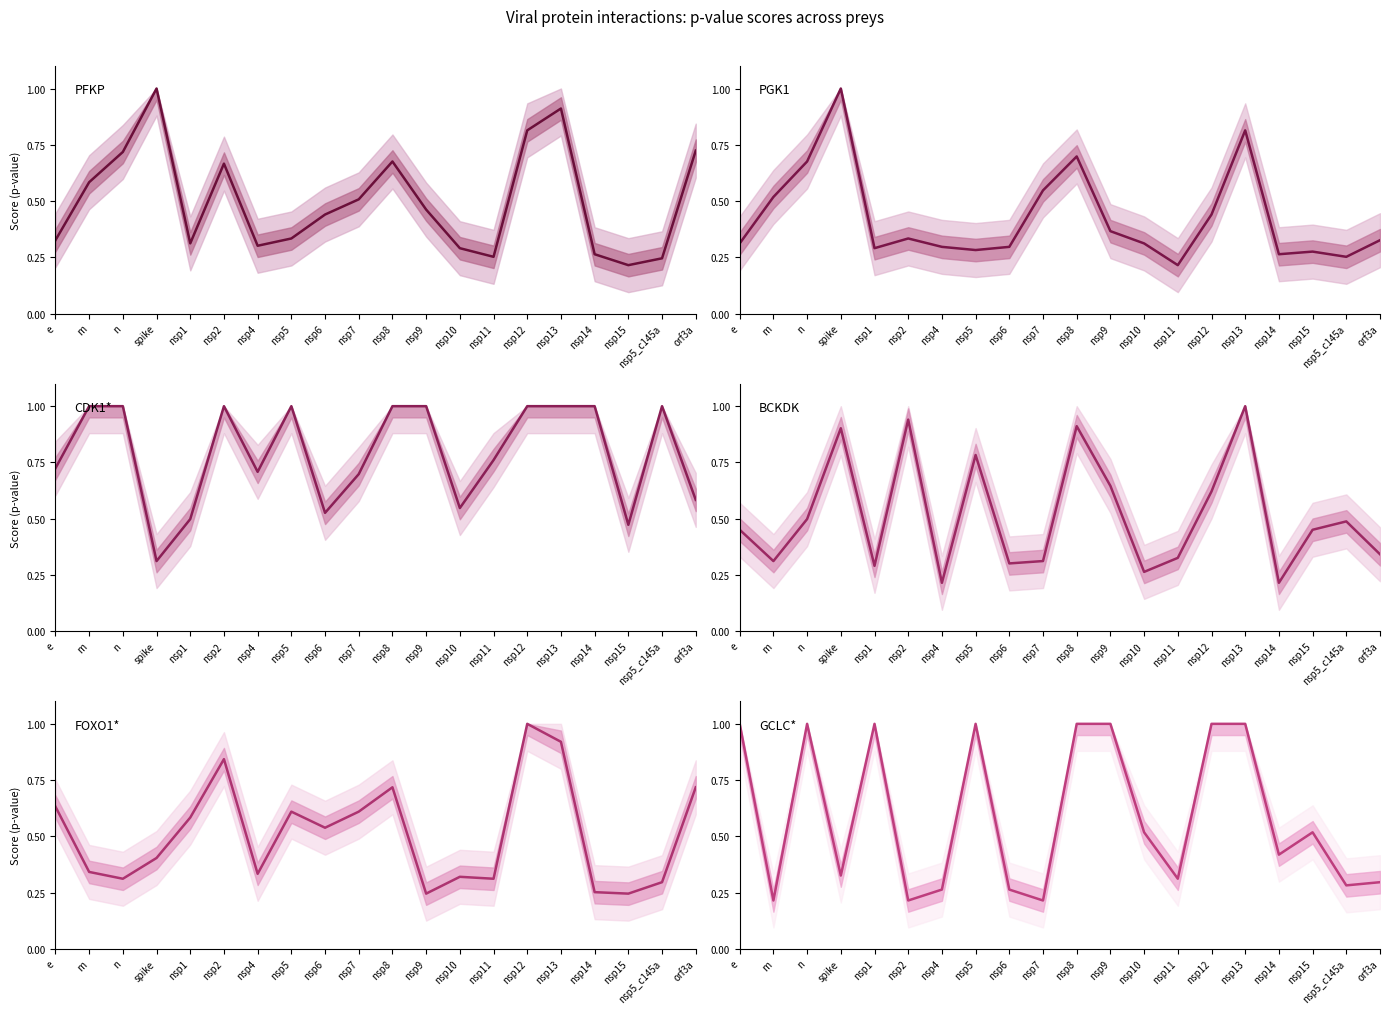

What is the greatest value displayed?

1.0